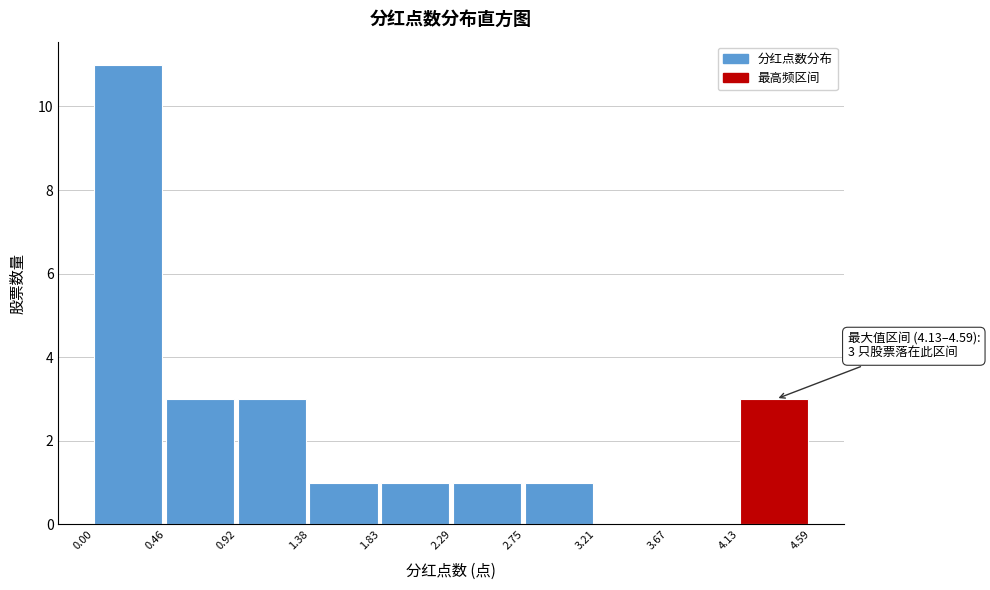

Over which range of the x-axis is the bar tallest?

0.00 to 0.46